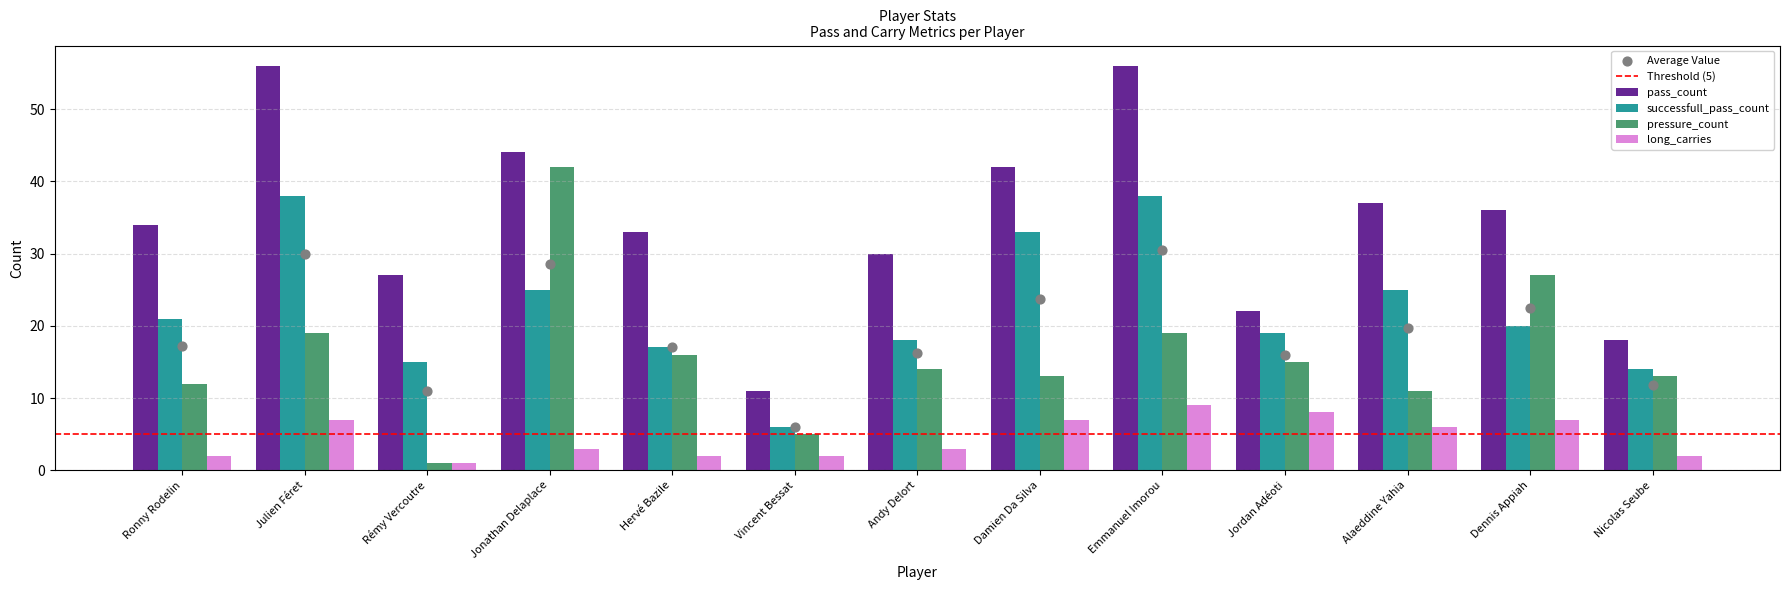

Which series contains the highest Y value?

pass_count